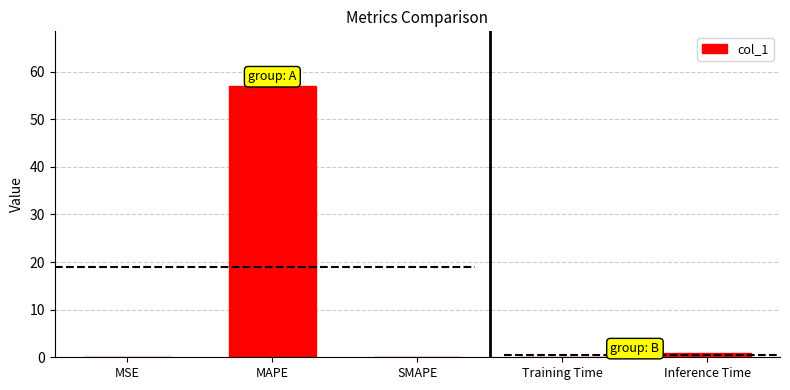

What is the sum of all values?

58.1